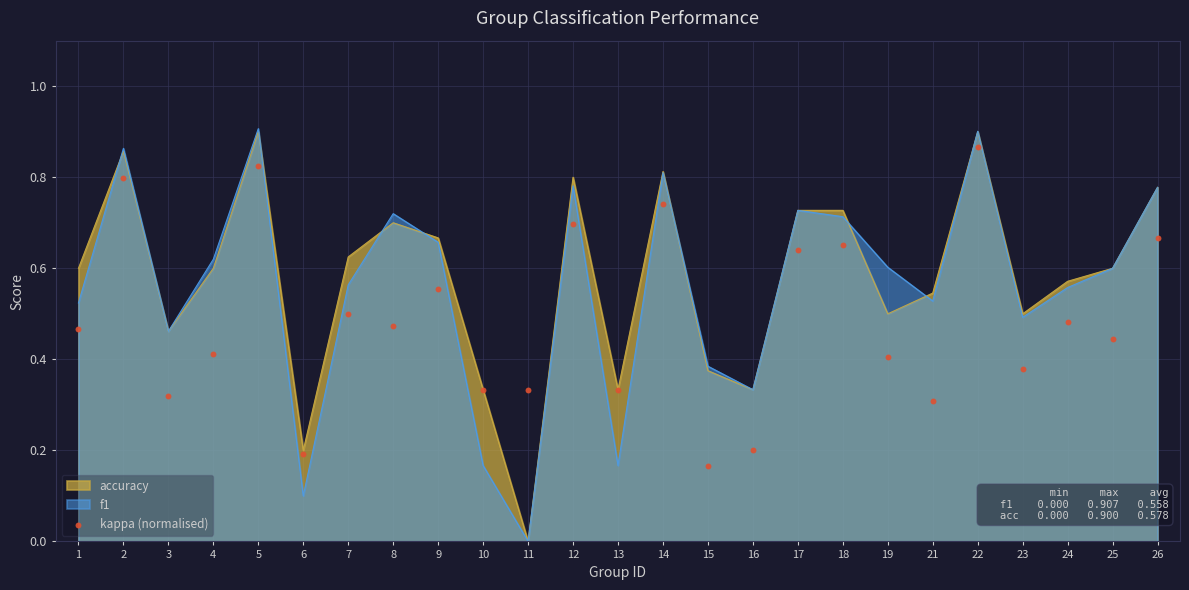

Between 9 and 4, which is larger?

9